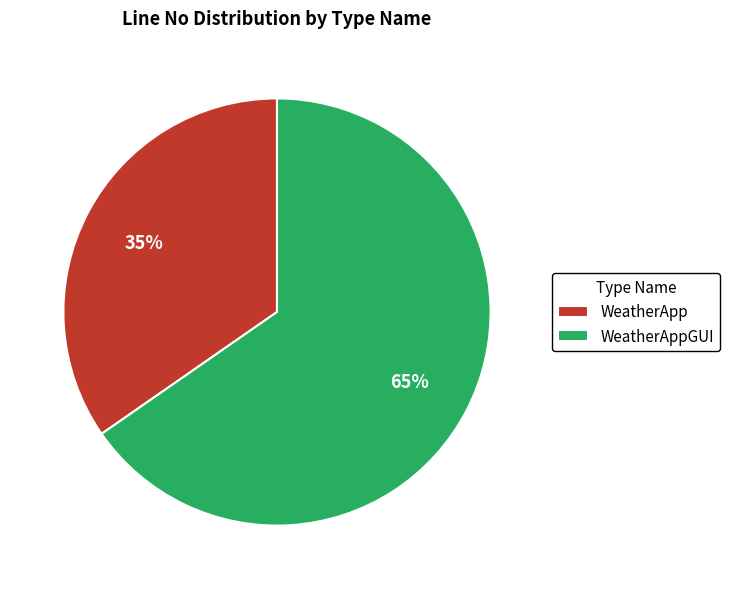

Which category has the biggest portion of the pie?

WeatherAppGUI